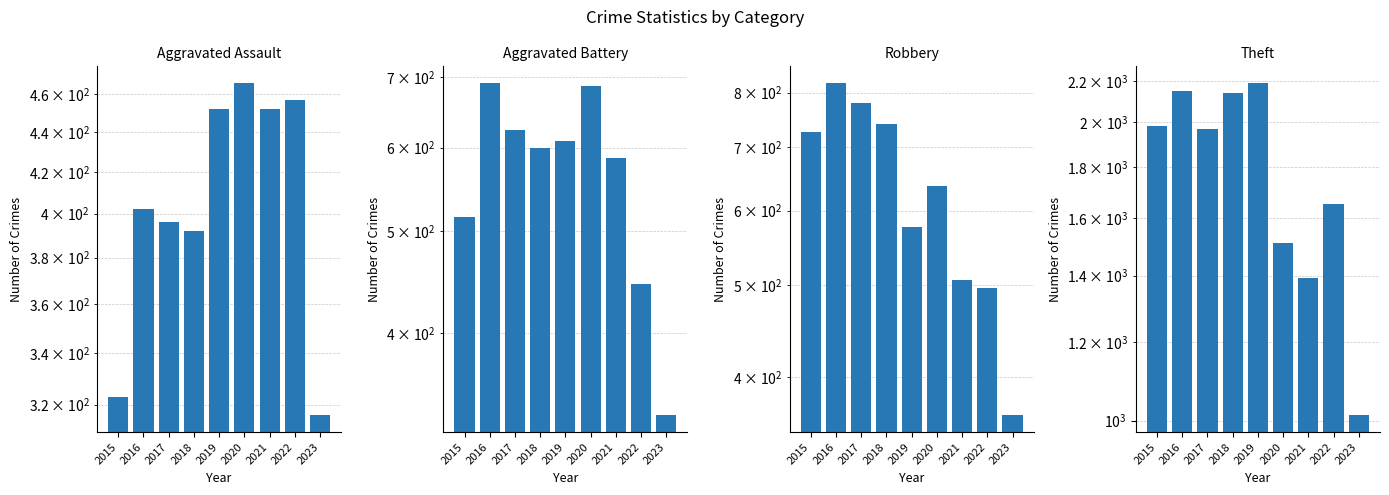

What is the average value of the Robbery series?

627